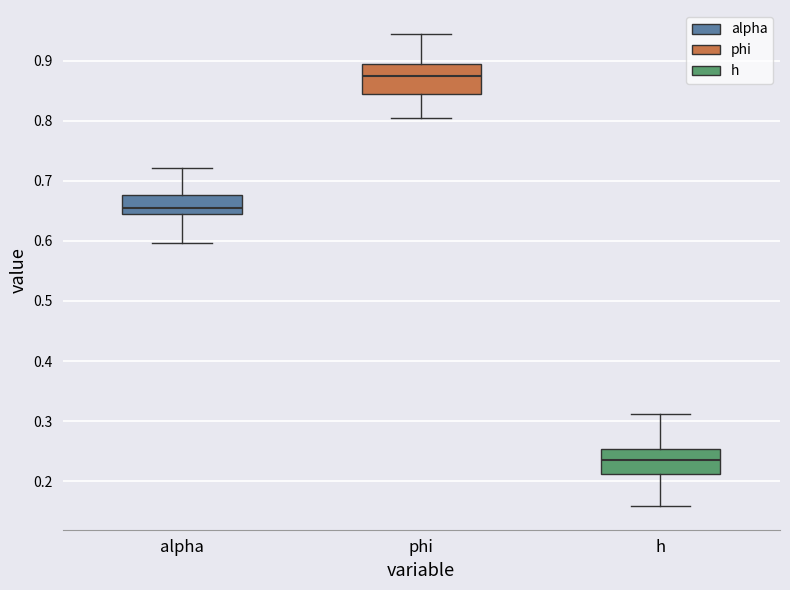

Reading left to right, read every box against the y-axis: the position of its median line, the range the box covers, and the ends of its whiskers. The values are not printed on the chart, so give them approximately, as read against the axis.

alpha: median 0.65, box 0.64 to 0.68, whiskers 0.60 to 0.72
phi: median 0.88, box 0.85 to 0.89, whiskers 0.80 to 0.94
h: median 0.24, box 0.21 to 0.25, whiskers 0.16 to 0.31